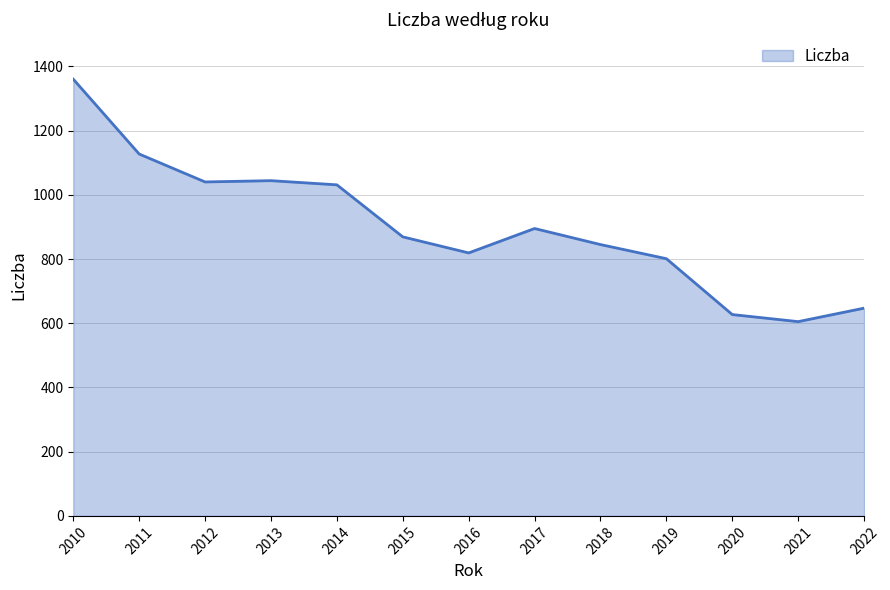

Is it true that the value at 2020 is 305?

False